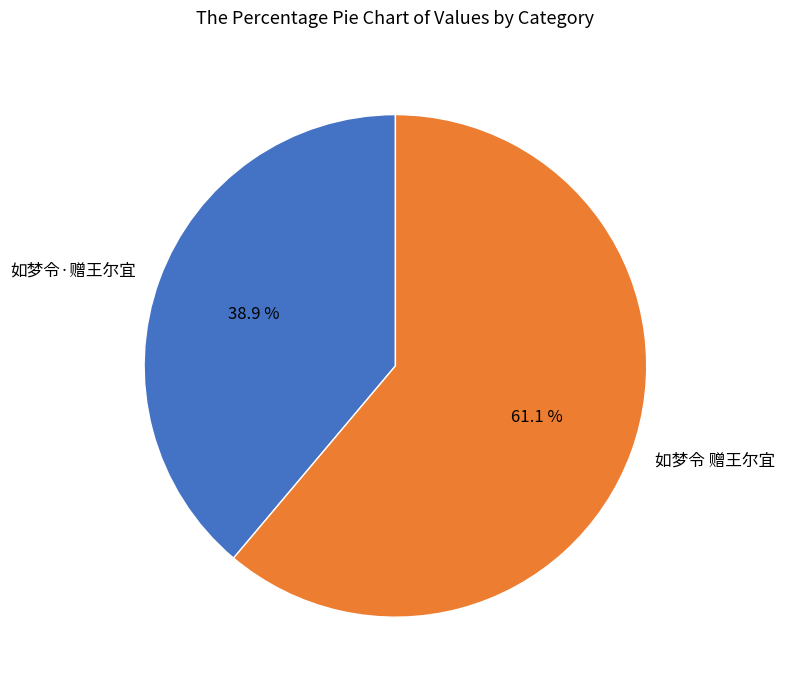

What is the total percentage of 如梦令·赠王尔宜 and 如梦令 赠王尔宜?

100.0%